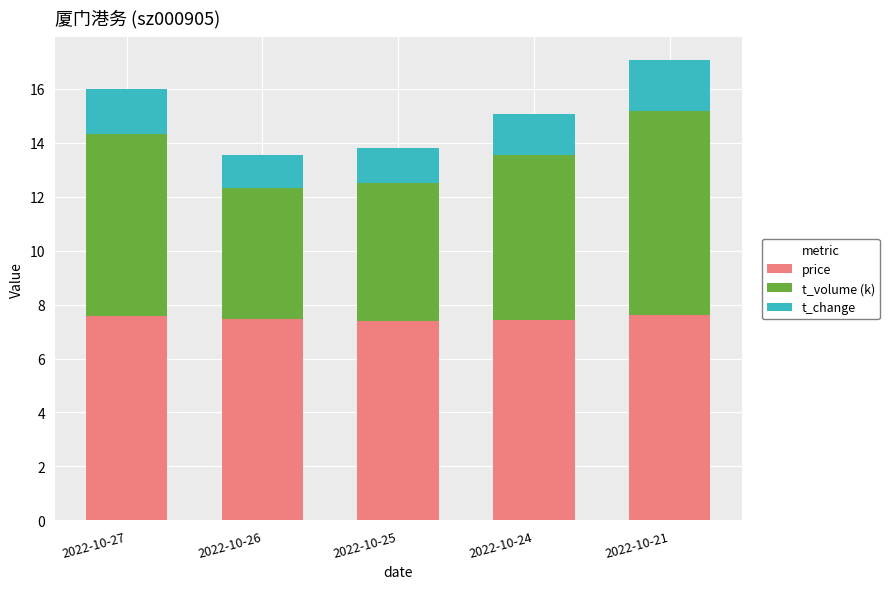

How many series are shown in this chart?

3